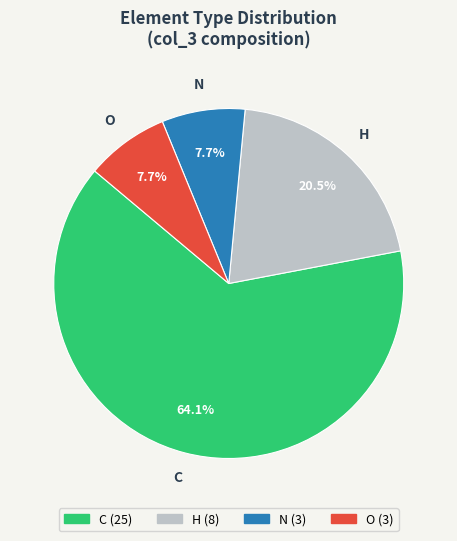

Is it true that O is 8% of the pie?

True